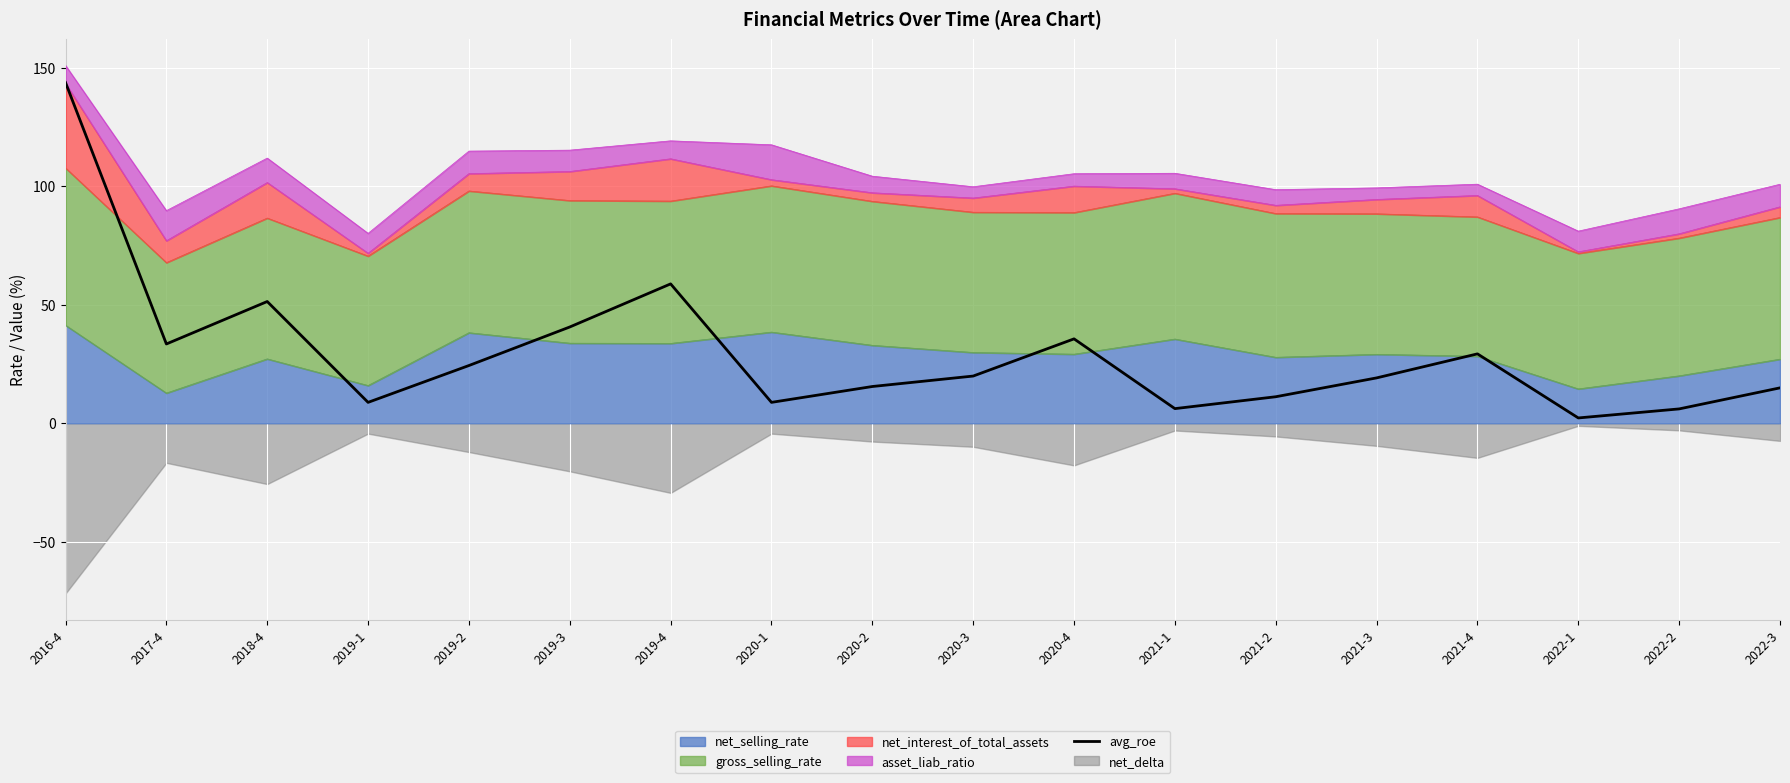

True or false: the data shows 35.6 at 2020-4.

True